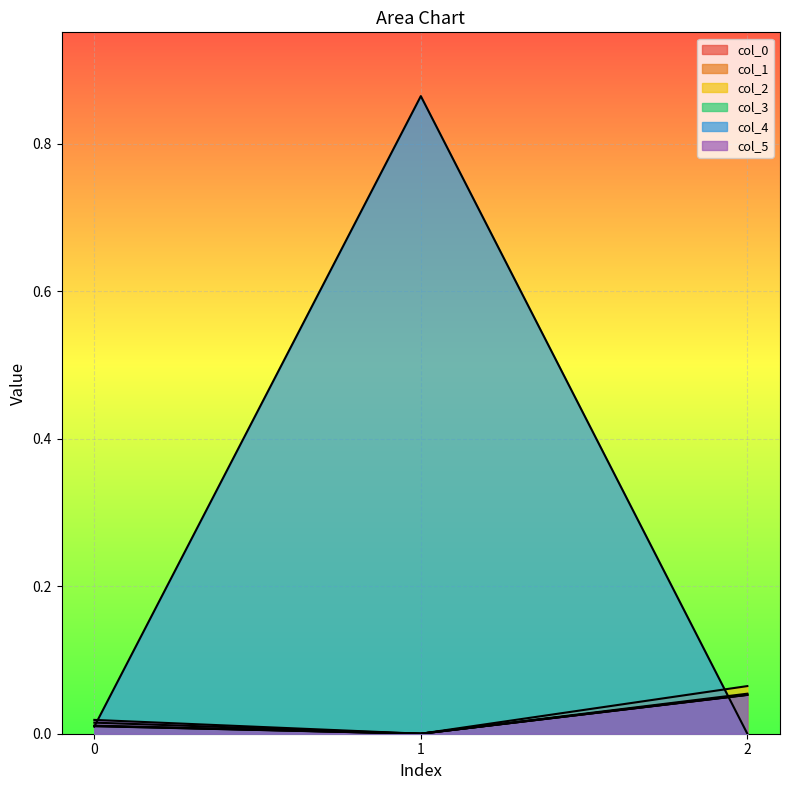

What is the total value across all series at 2?

0.3